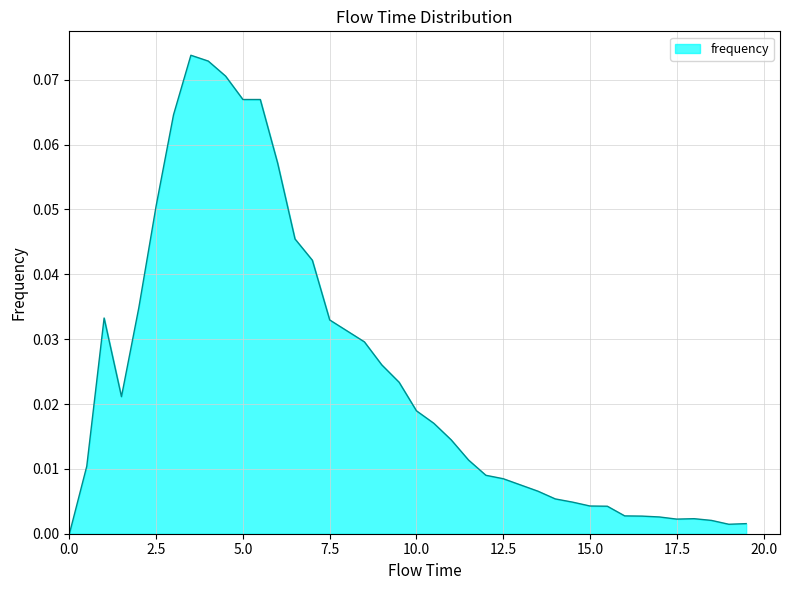

Which category has the highest value across all series?

3.5